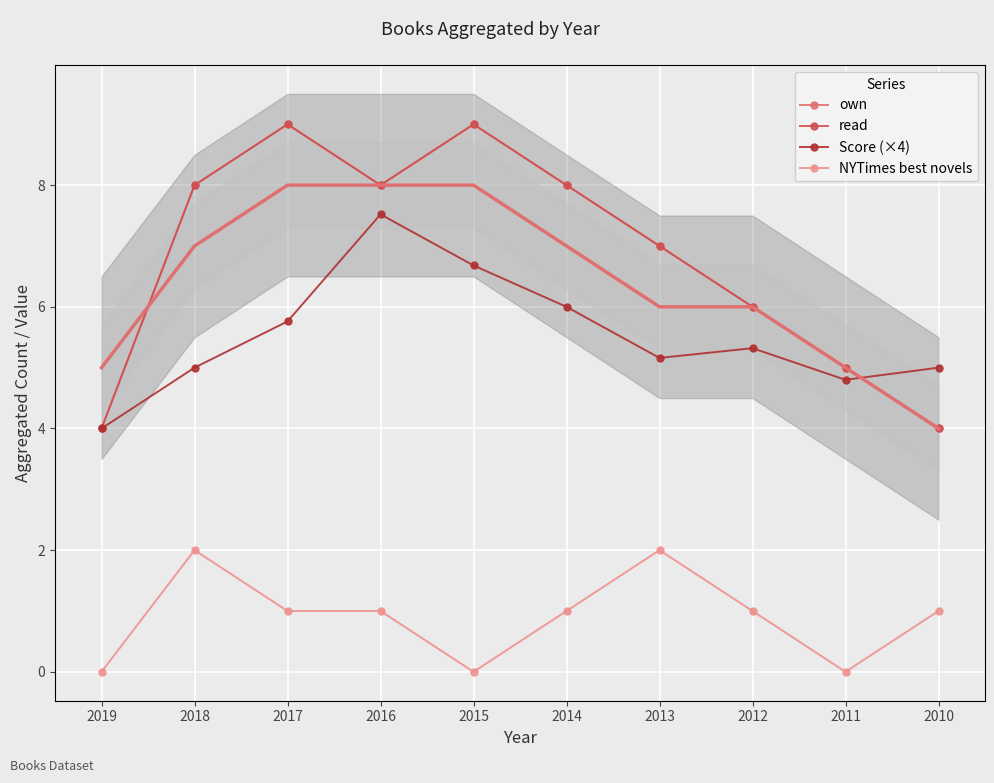

Rank the categories by Score (×4) value from highest to lowest.

2016, 2015, 2014, 2017, 2012, 2013, 2018, 2010, 2011, 2019